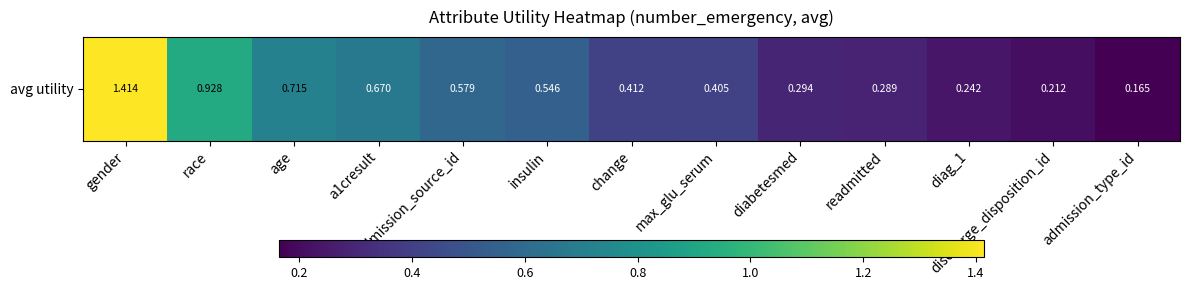

List the labels in order of value, largest first.

gender, race, age, a1cresult, admission_source_id, insulin, change, max_glu_serum, diabetesmed, readmitted, diag_1, discharge_disposition_id, admission_type_id